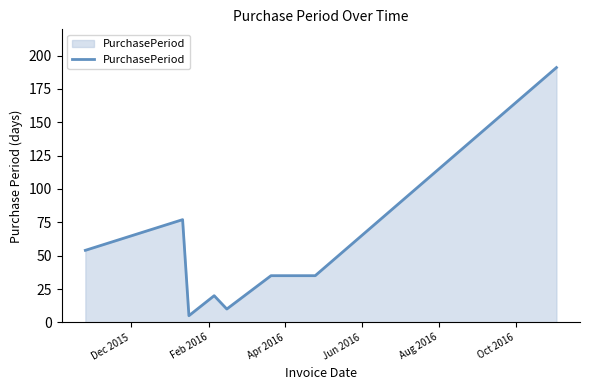

What is the smallest value displayed?

5